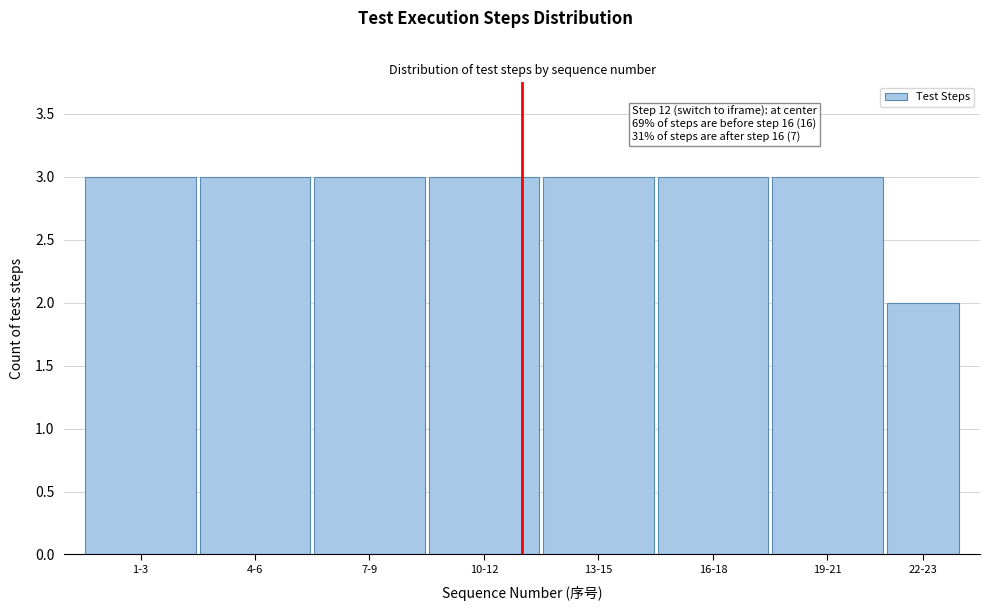

Reading left to right, transcribe all the data shown in this chart.

3	3	3	3	3	3	3	2